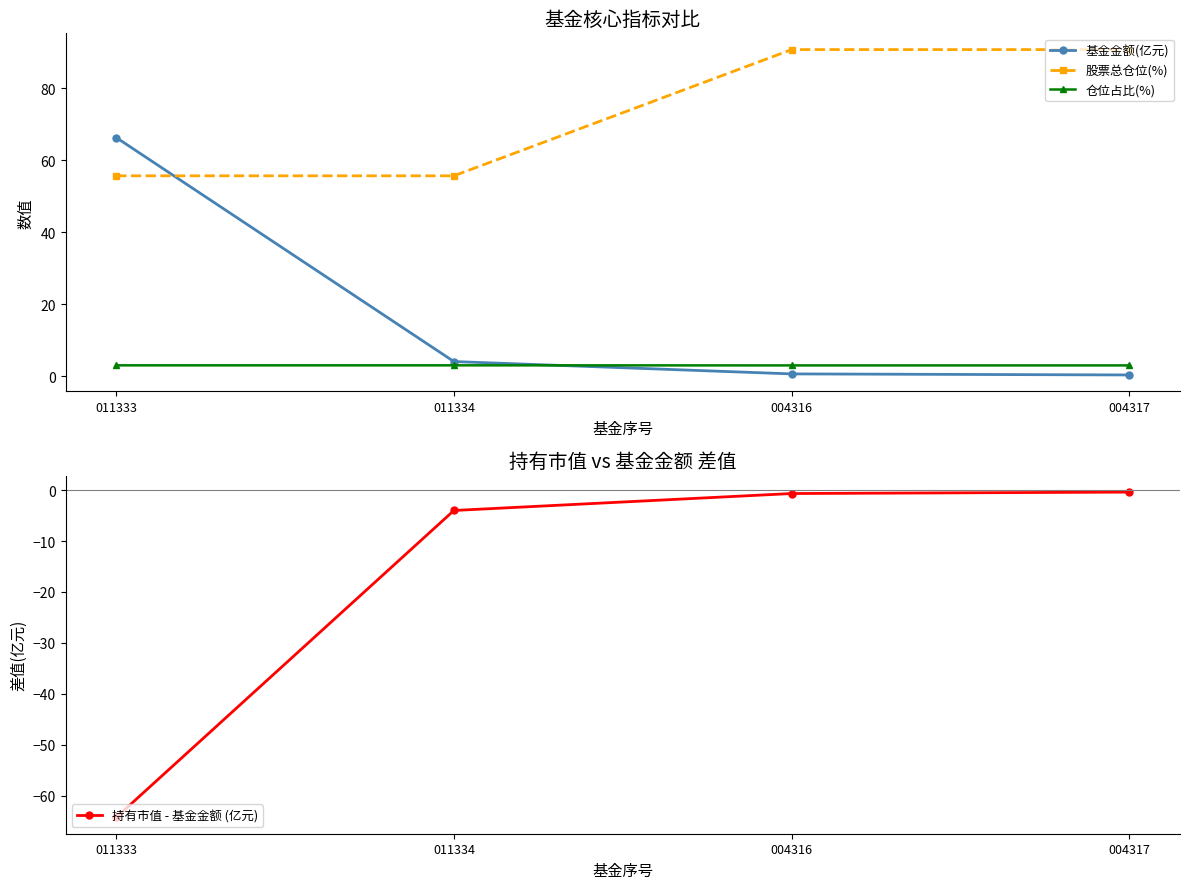

True or false: 持有市值 - 基金金额 (亿元) and 基金金额(亿元) intersect in this chart.

False